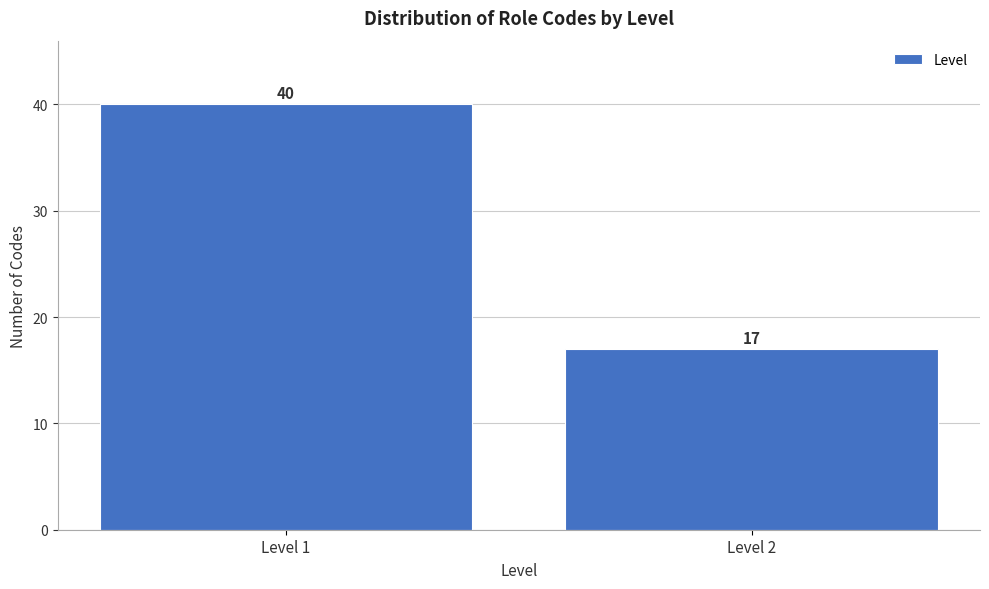

Reading left to right, extract all data points from this chart.

40	17